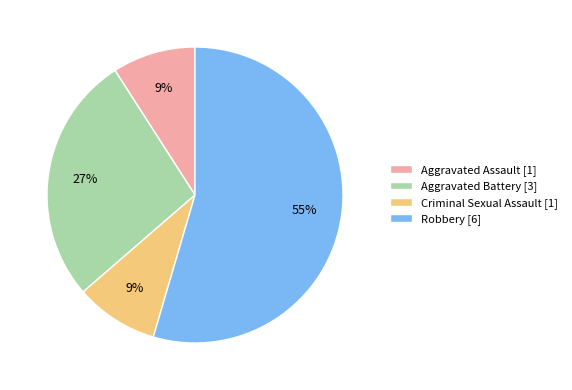

Which slice is the largest?

Robbery